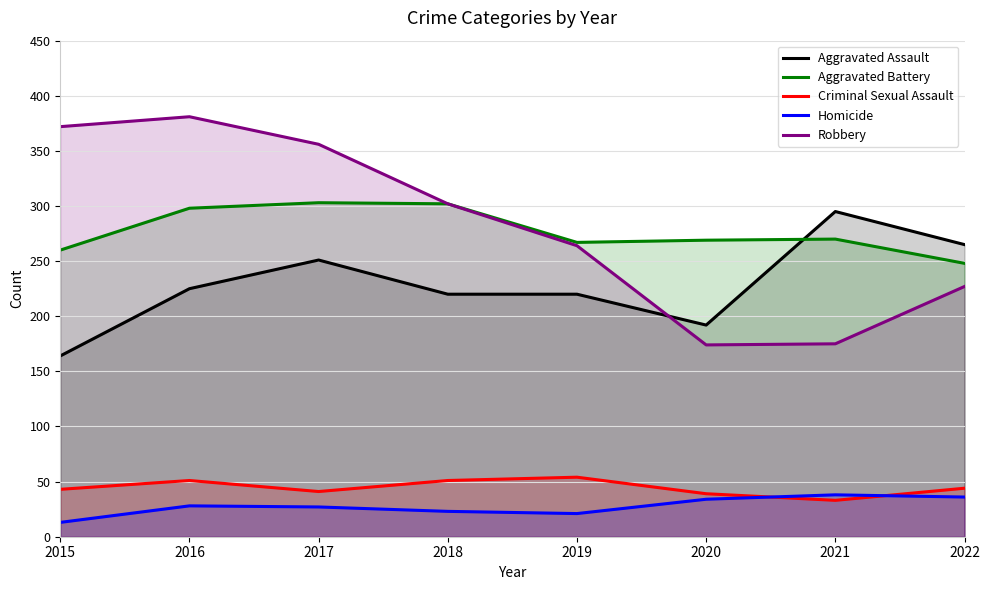

Which series has the largest range (max minus min)?

Robbery